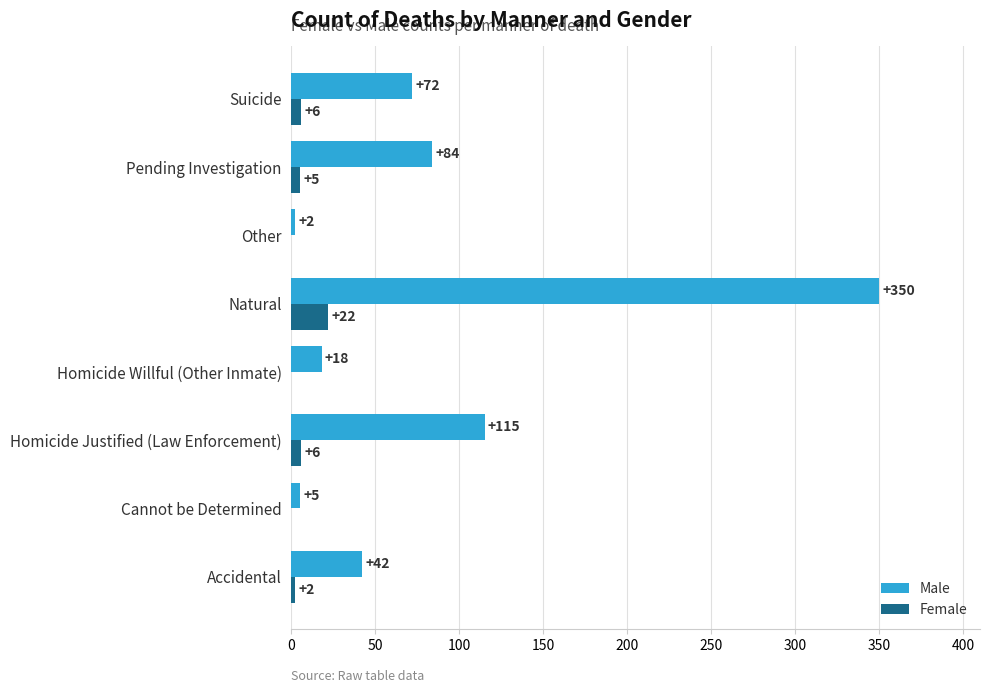

Count the number of data series in this chart.

2